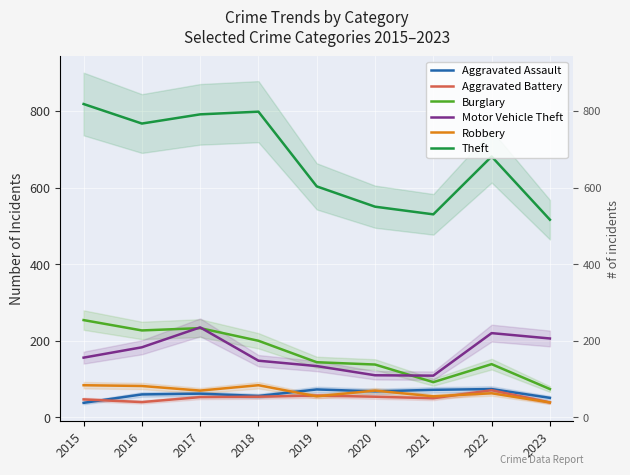

True or false: Aggravated Battery and Burglary cross at least once.

False